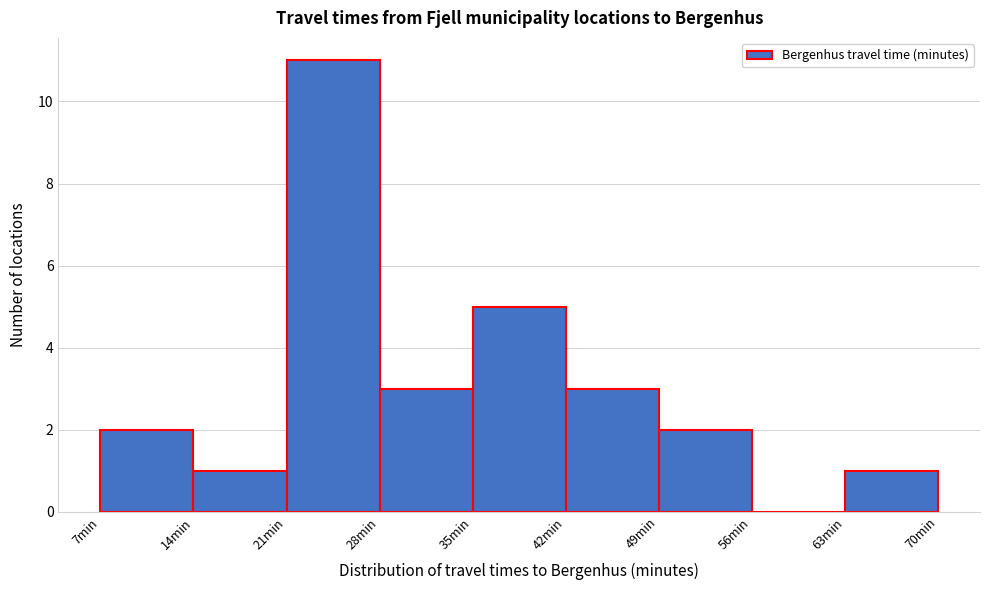

Which range on the x-axis has the tallest bar?

21 to 28